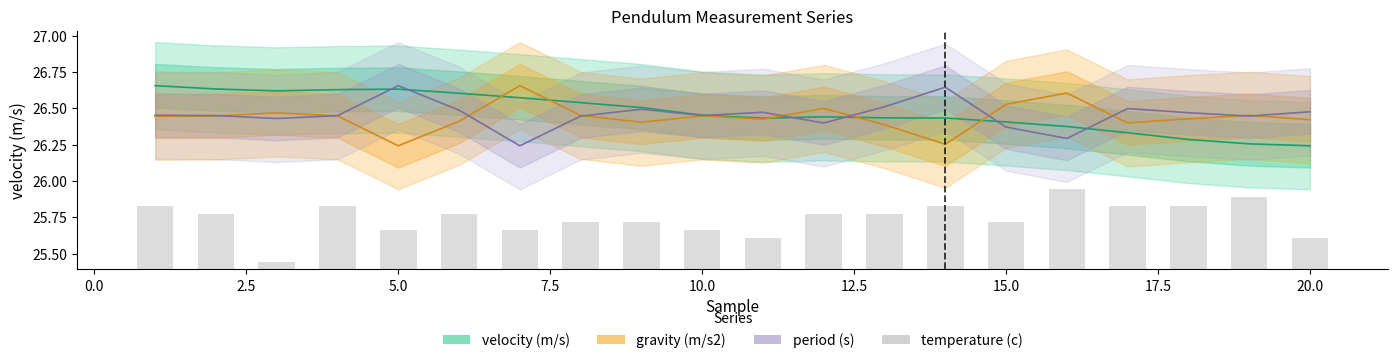

What is the highest value of the gravity (m/s2) series?

26.7